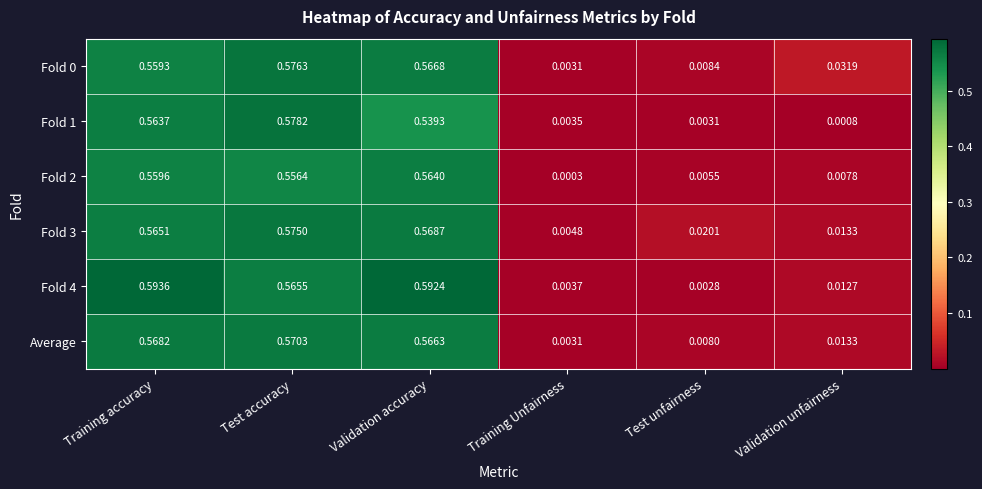

Is the value of Average at Validation unfairness greater than the value of Fold 1 at Test unfairness?

Yes